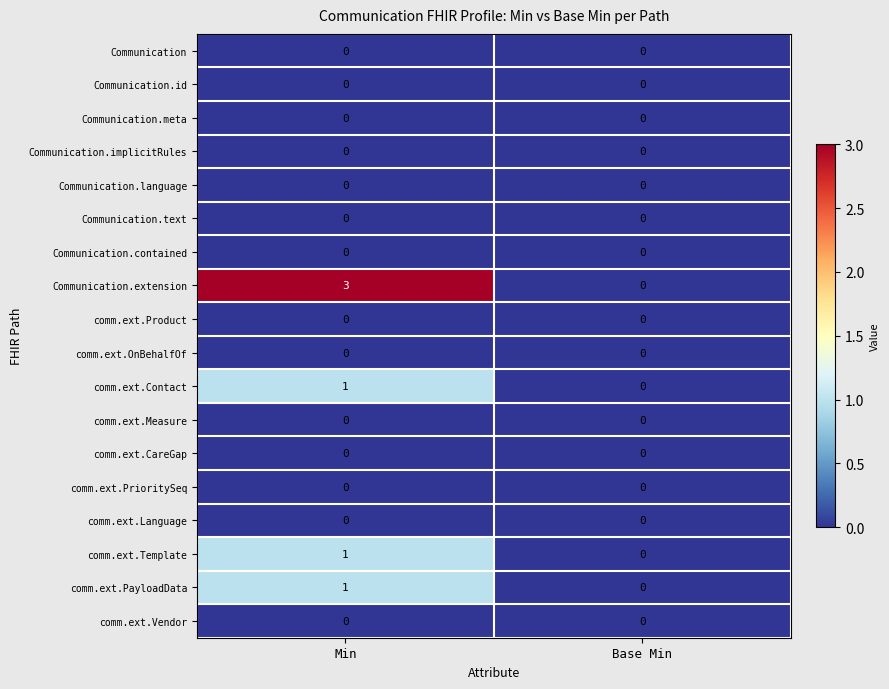

At which category is the sum across all series the highest?

Min